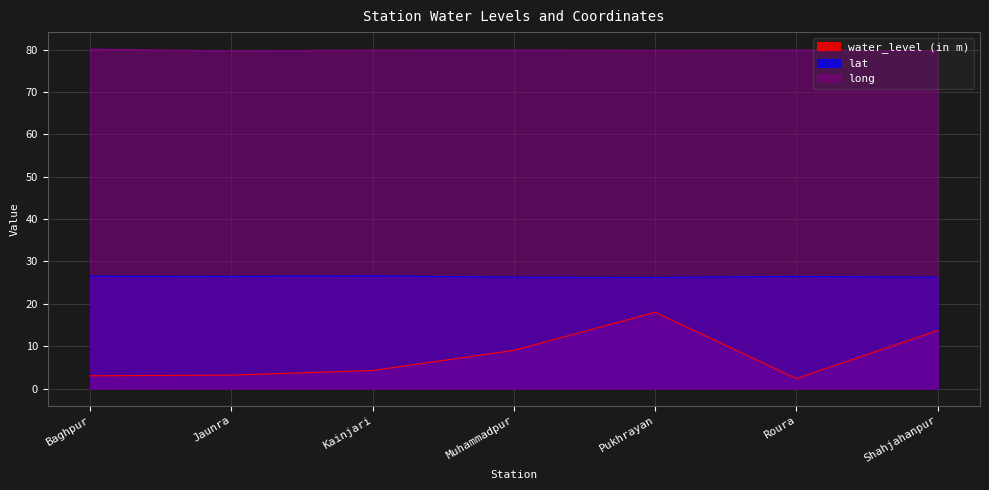

What is the lowest value of the water_level (in m) series?

2.4